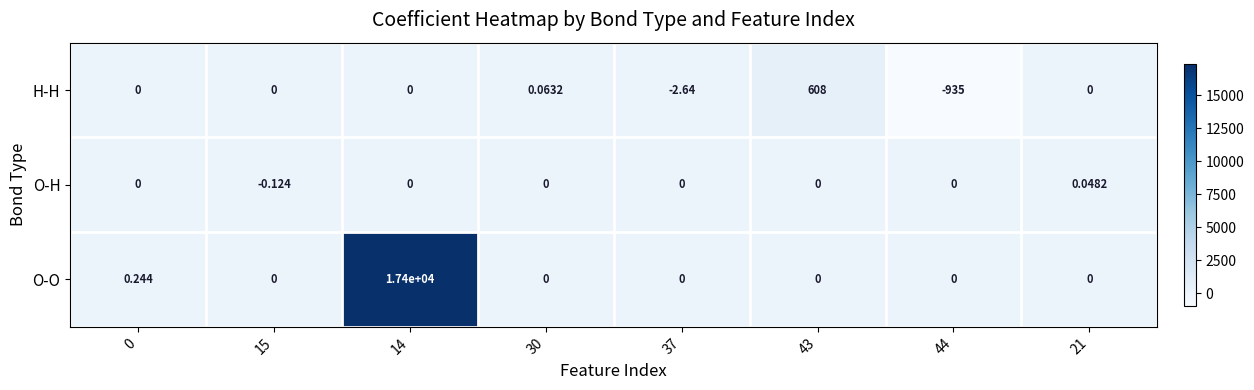

Between 14 and 44, which series saw the biggest shift?

O-O